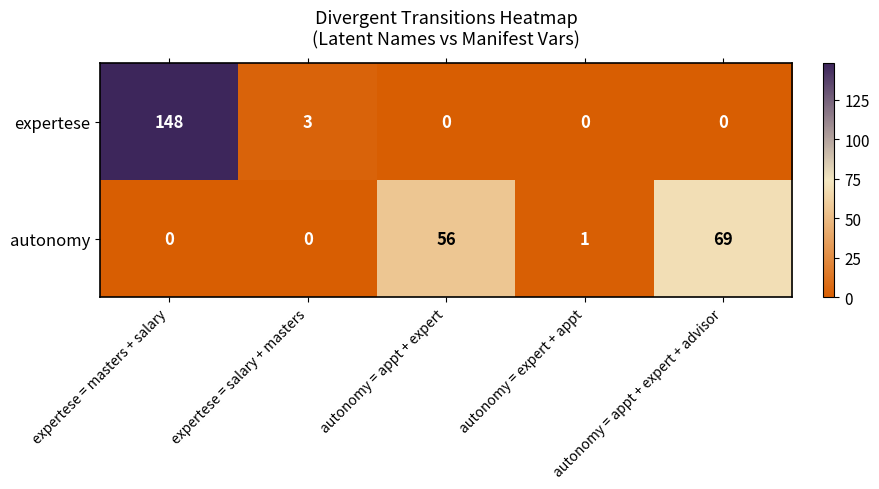

Which series has the largest total across all categories?

expertese